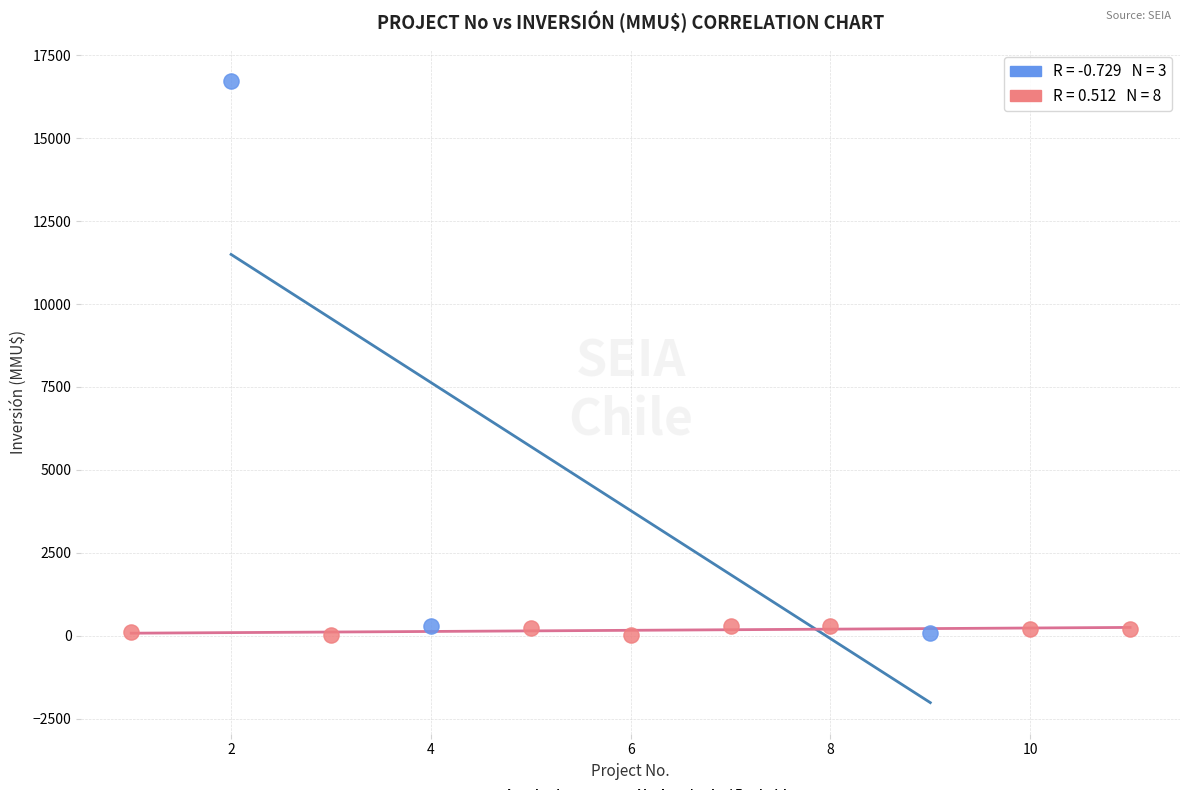

Which series reaches the maximum Y coordinate?

Aprobado